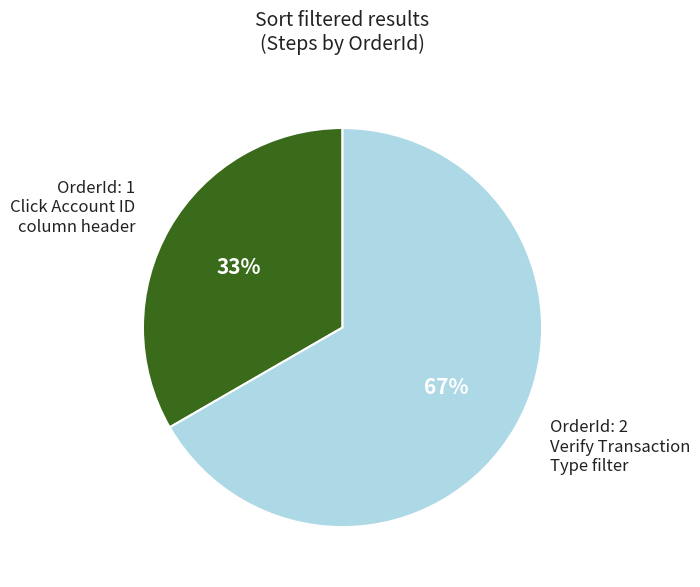

Is the sum of OrderId: 2 Verify Transaction Type filter and OrderId: 1 Click Account ID column header greater than half?

Yes